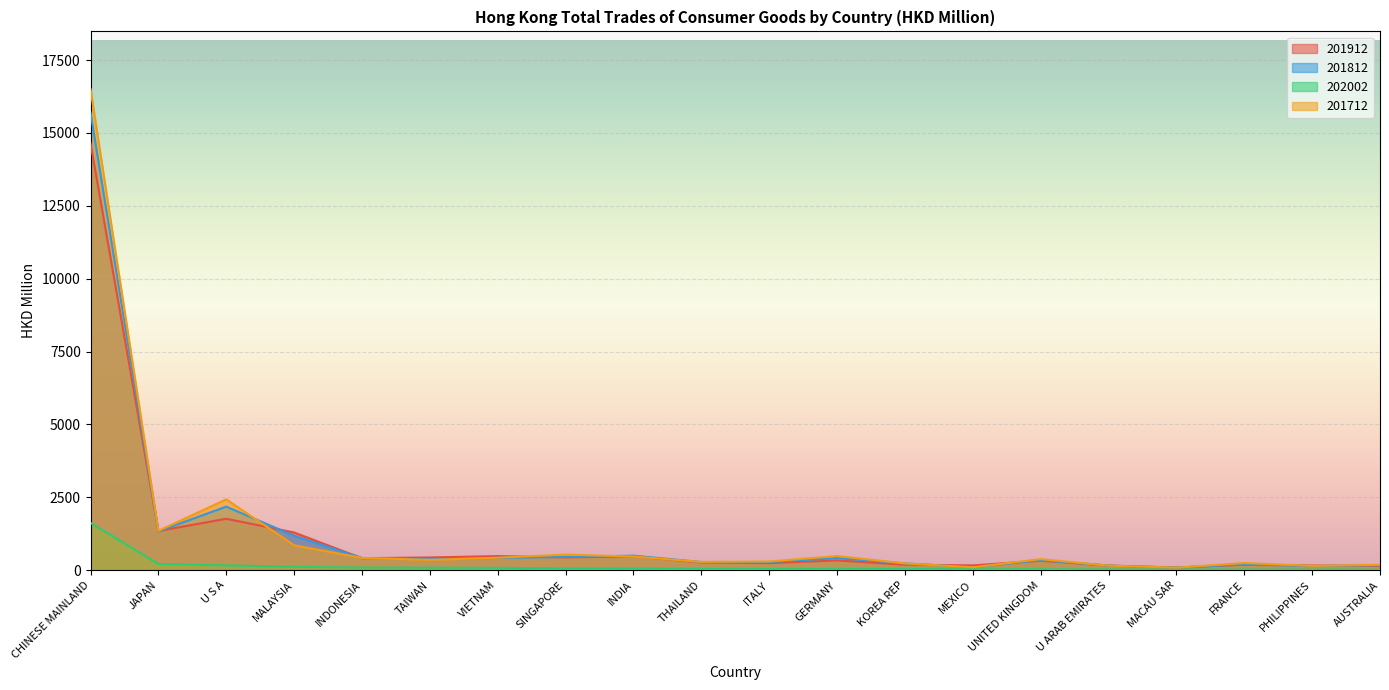

Read the 201912 value at KOREA REP.

189.0